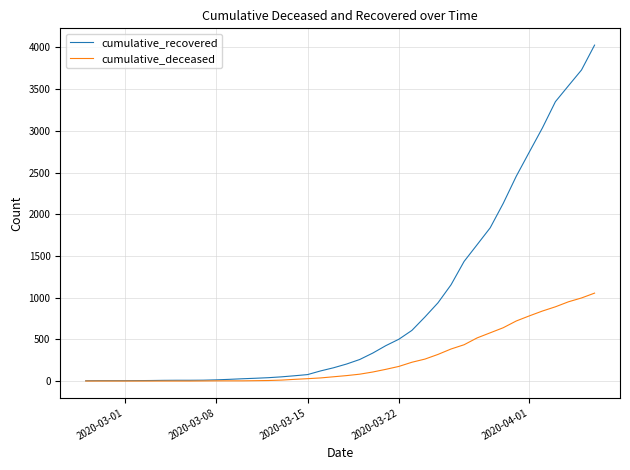

How many series are shown in this chart?

2